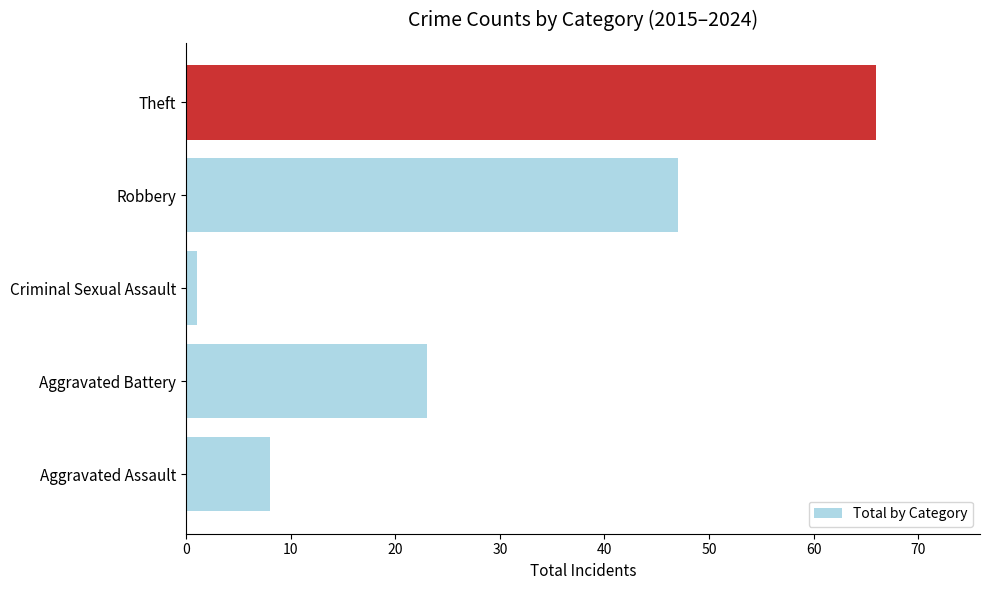

How many bars are there in total?

5